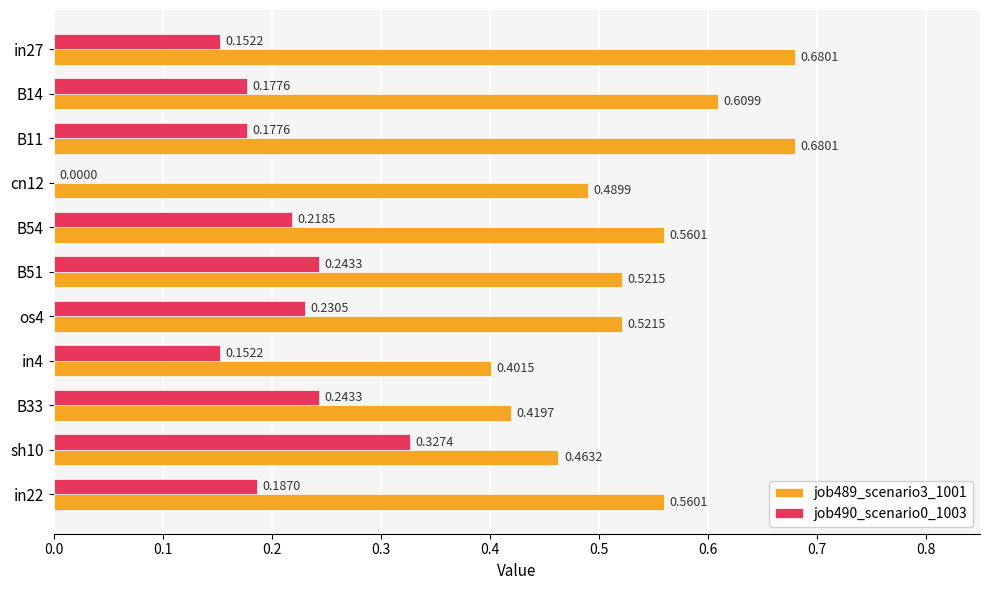

What is the total value across all series at sh10?

0.8